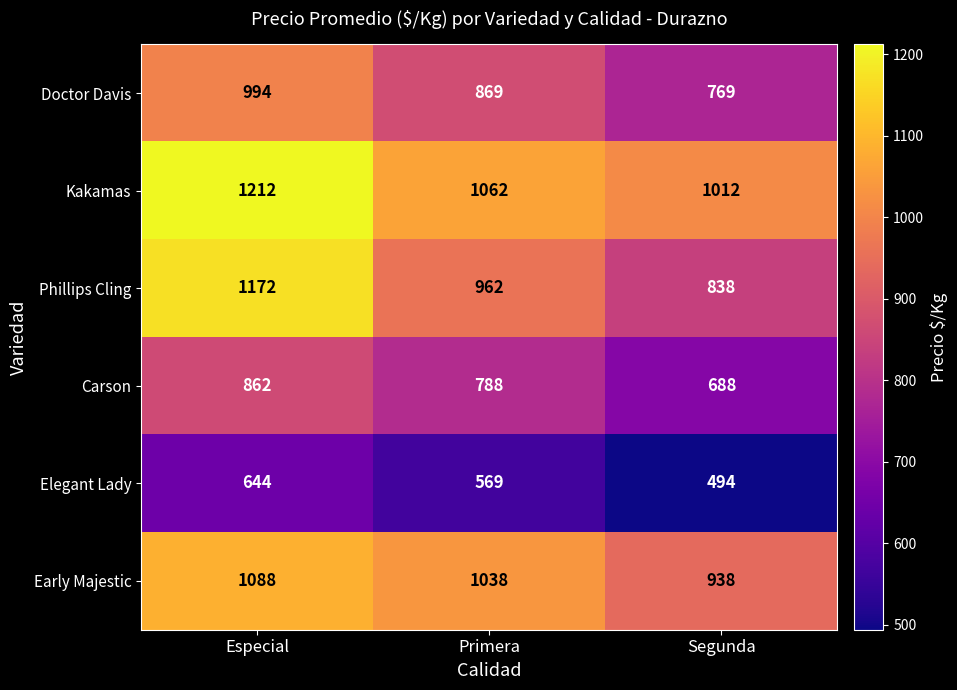

What is the spread (max minus min) of values at Segunda?

518